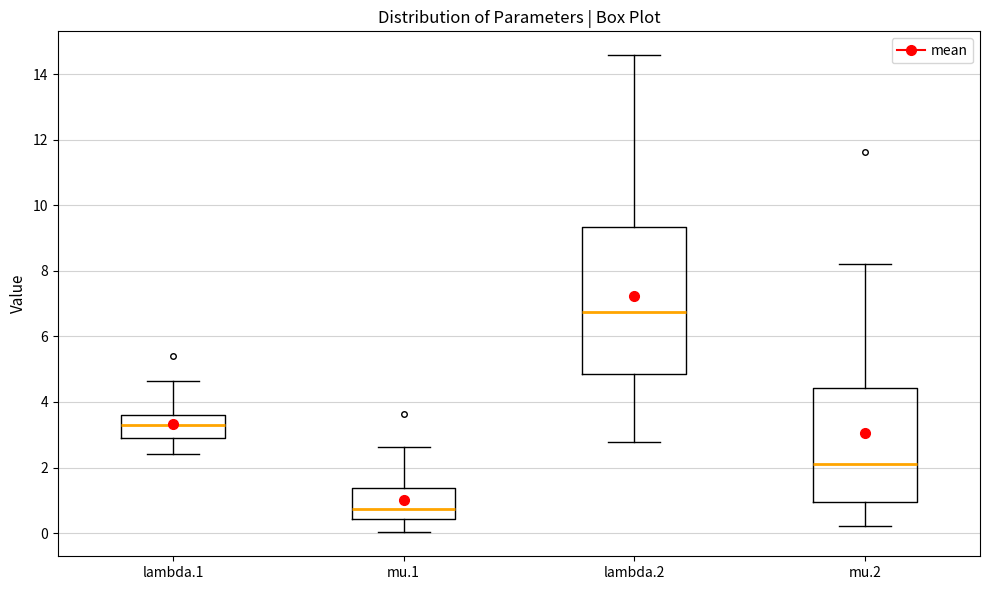

Reading left to right, transcribe this box plot: for each box, give where its median line is, the range the box spans, and where its two whiskers end, as read against the y-axis. The values are not printed on the chart, so give them approximately, as read against the axis.

lambda.1: median 3.2, box 3.0 to 3.6, whiskers 2.4 to 4.6
mu.1: median 0.8, box 0.4 to 1.4, whiskers 0.0 to 2.6
lambda.2: median 6.8, box 4.8 to 9.4, whiskers 2.8 to 14.6
mu.2: median 2.2, box 1.0 to 4.4, whiskers 0.2 to 8.2